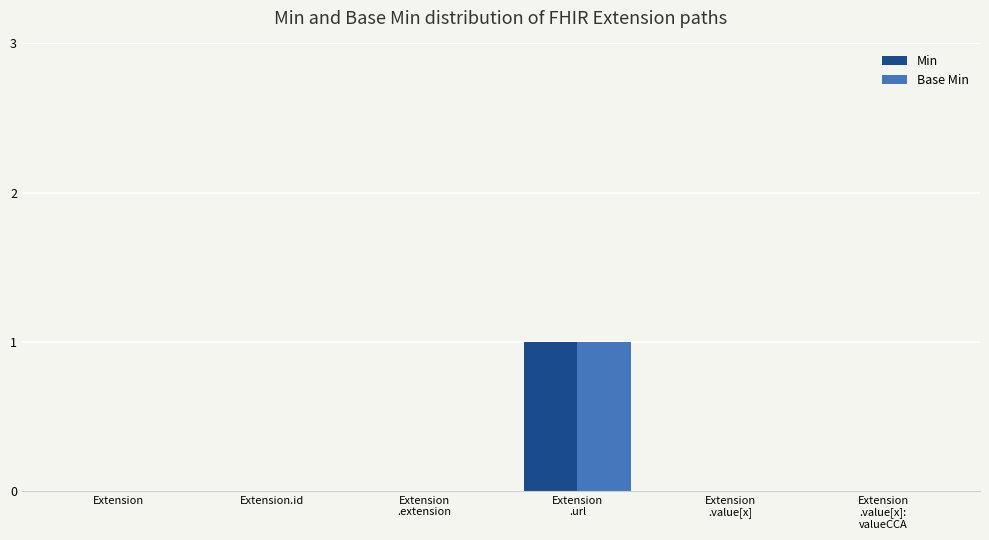

Reading right to left, extract all data points from this chart.

Min: 0	0	1	0	0	0
Base Min: 0	0	1	0	0	0